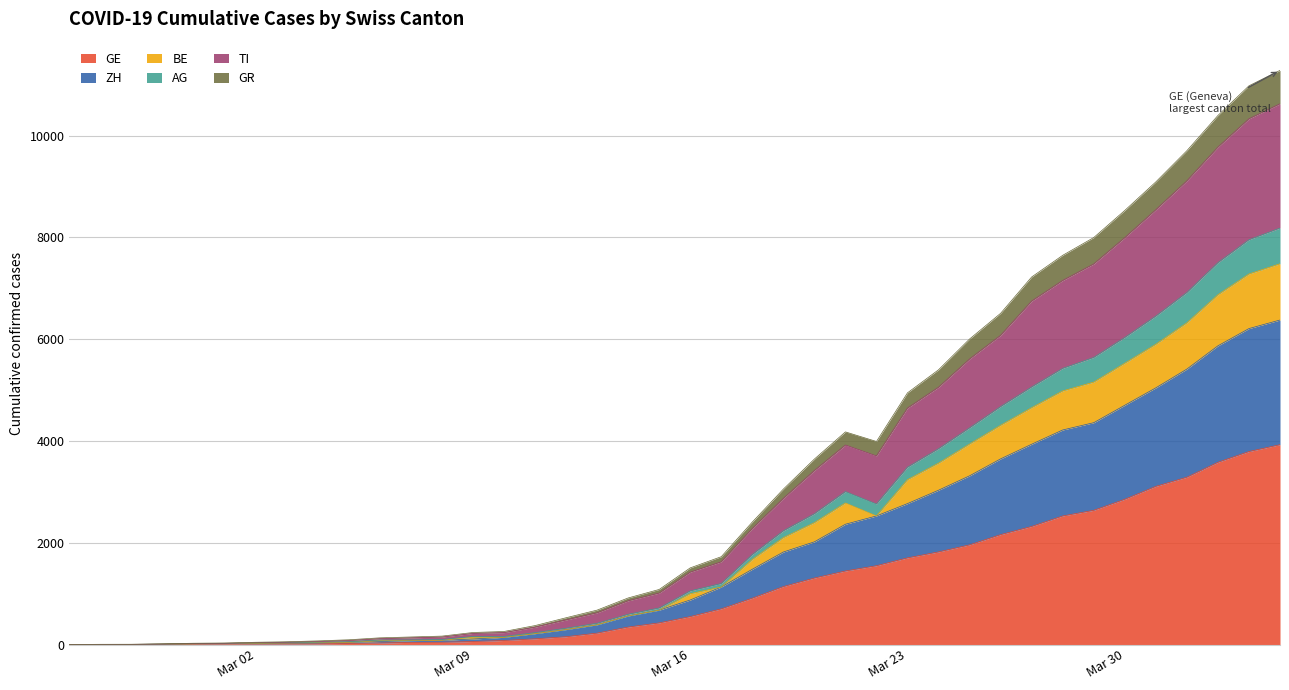

What is the highest value of the GE series?

3928